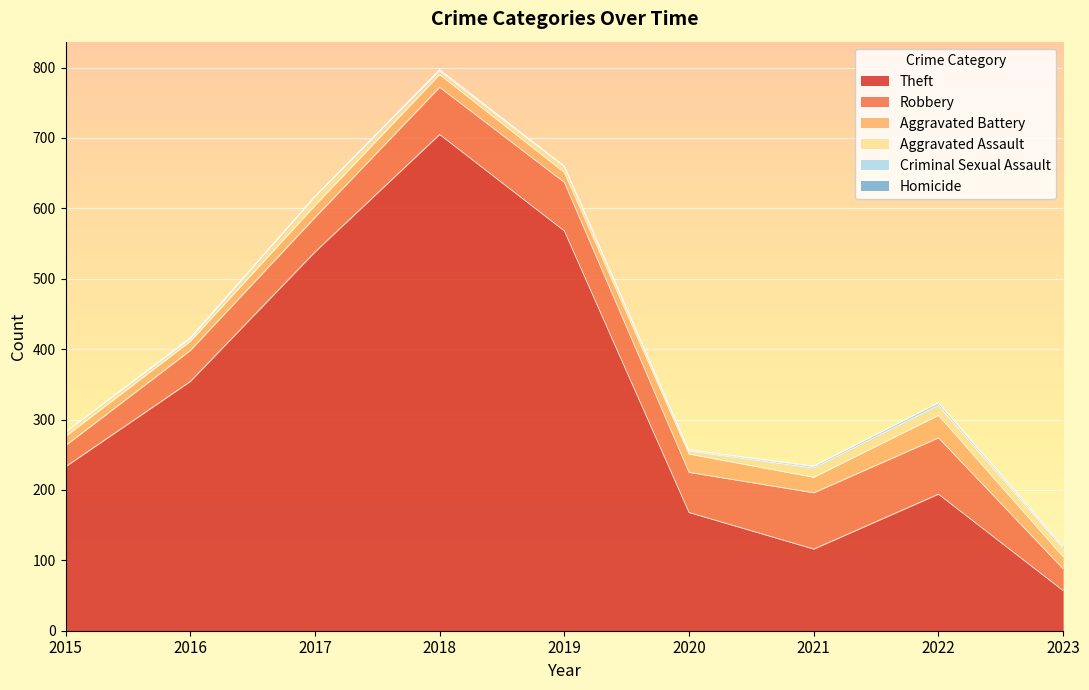

Where is Homicide nearest to the value 0?

2015